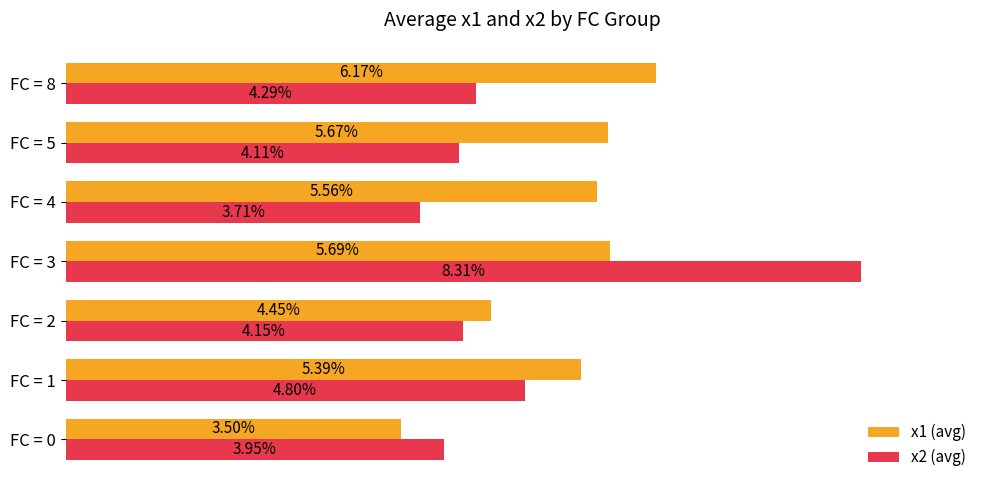

Which series changed the most between FC = 2 and FC = 4?

x1 (avg)